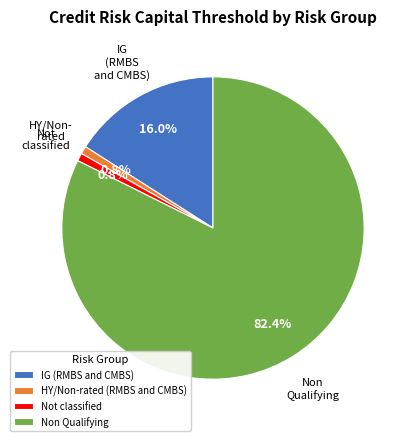

Does Not classified represent more than half of the total?

No